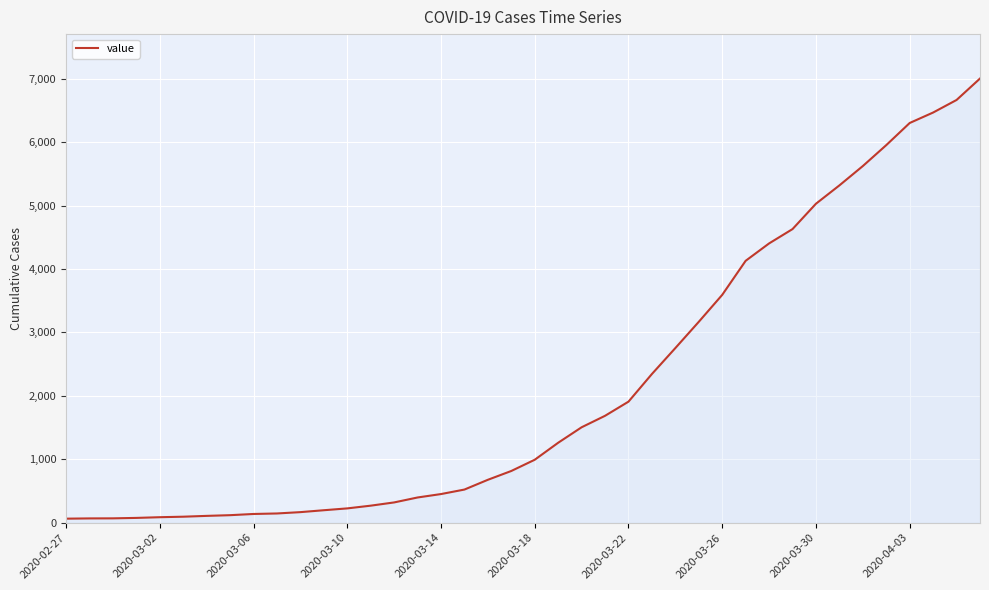

What is the greatest value displayed?

7004